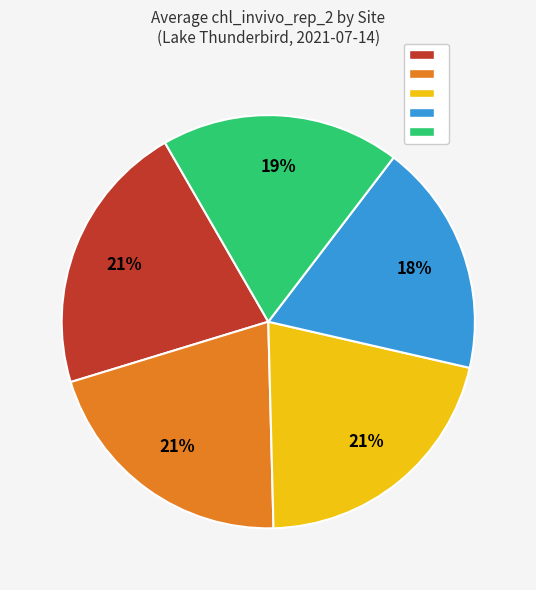

Does any single category account for the majority?

No